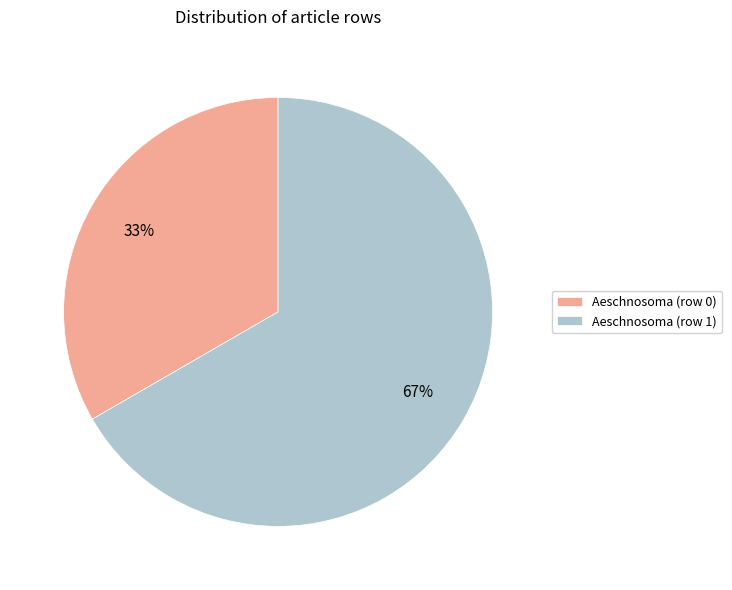

To the nearest percent, what is the combined percentage of Aeschnosoma (row 0) and Aeschnosoma (row 1)?

100%